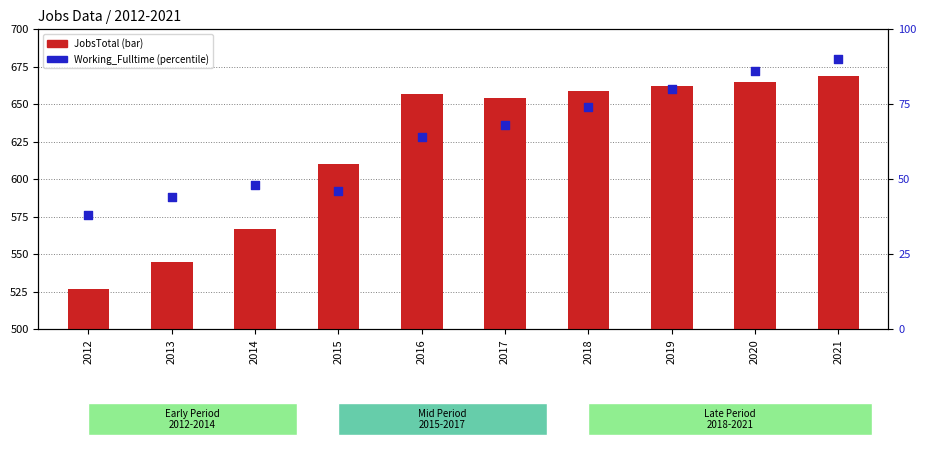

Which series contains the highest Y value?

JobsTotal